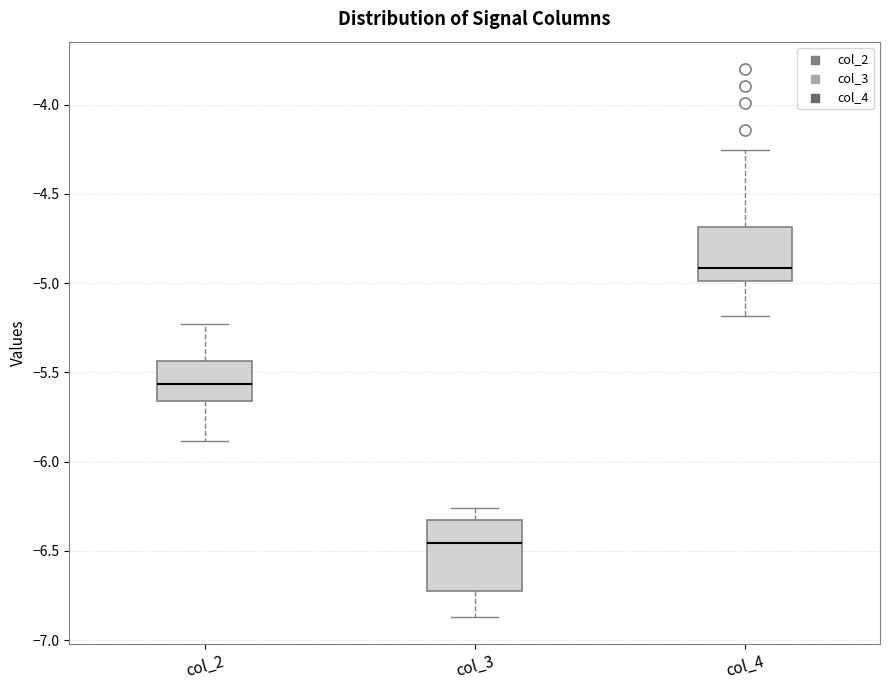

Where is the upper edge of the box for col_4 on the y-axis? The values are not printed on the chart, so give them approximately, as read against the axis.

-4.70